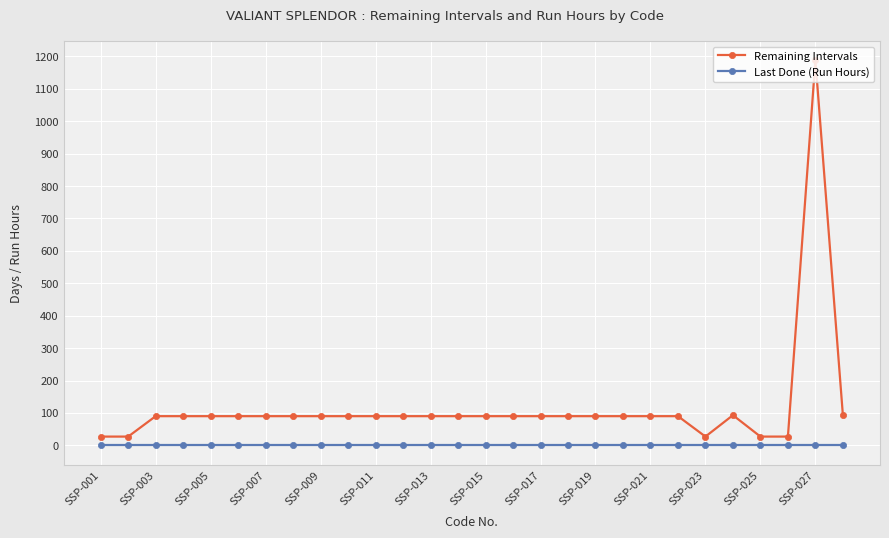

Which series has the widest spread of values?

Remaining Intervals